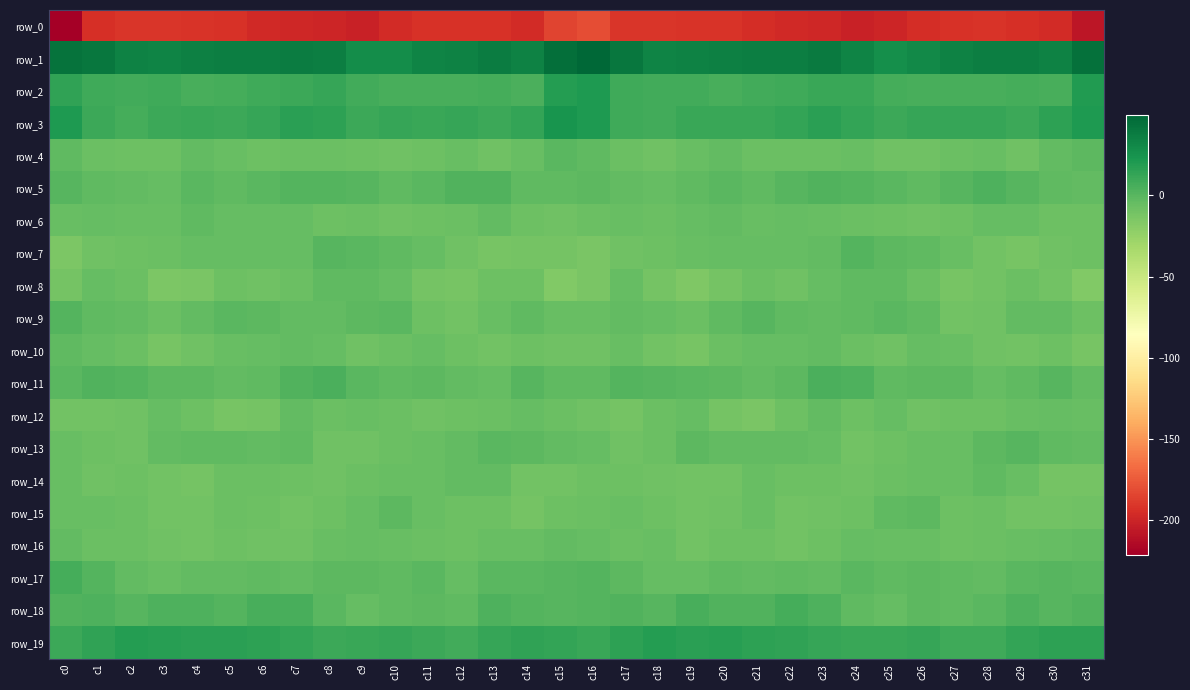

What is the difference between the second highest and second lowest values in the row_9 series?

10.4